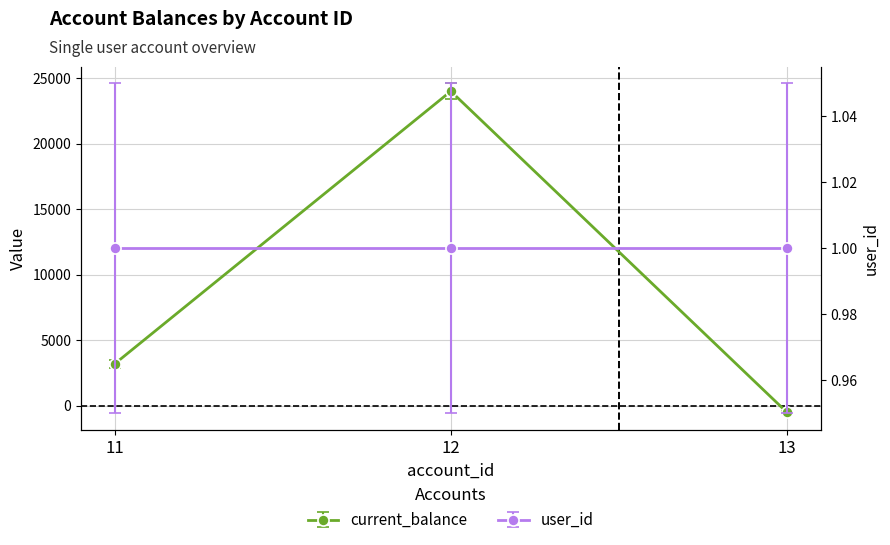

How many categories are shown in the chart?

3